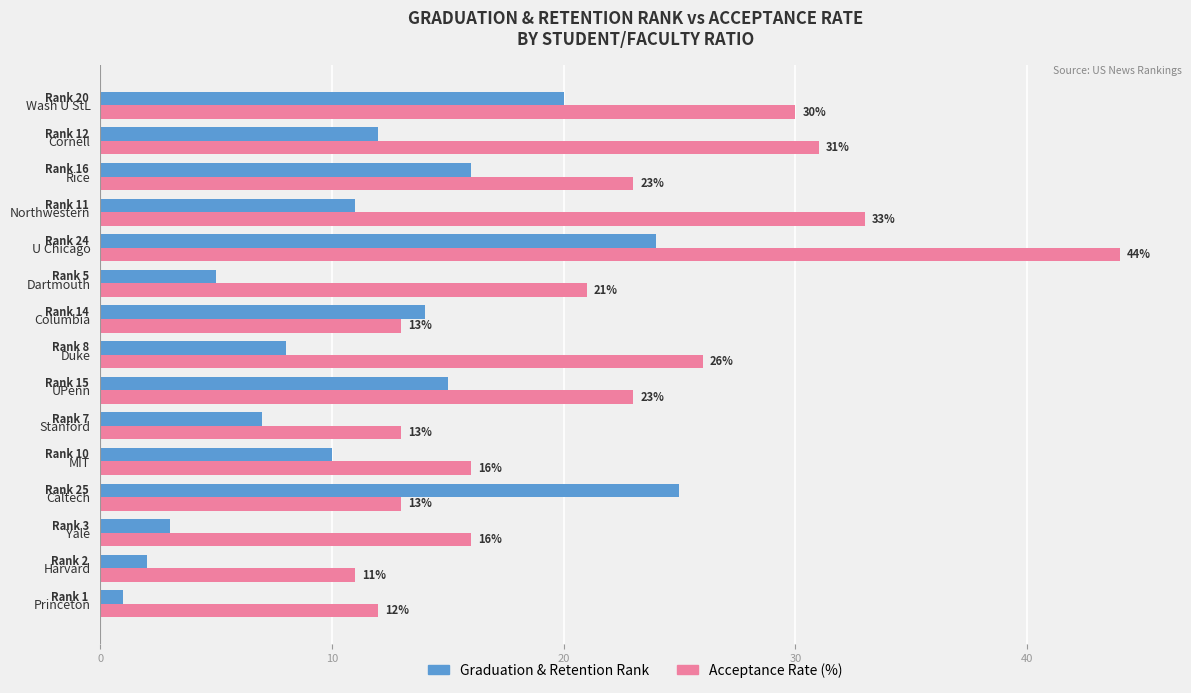

Which category has the highest value across all series?

U Chicago